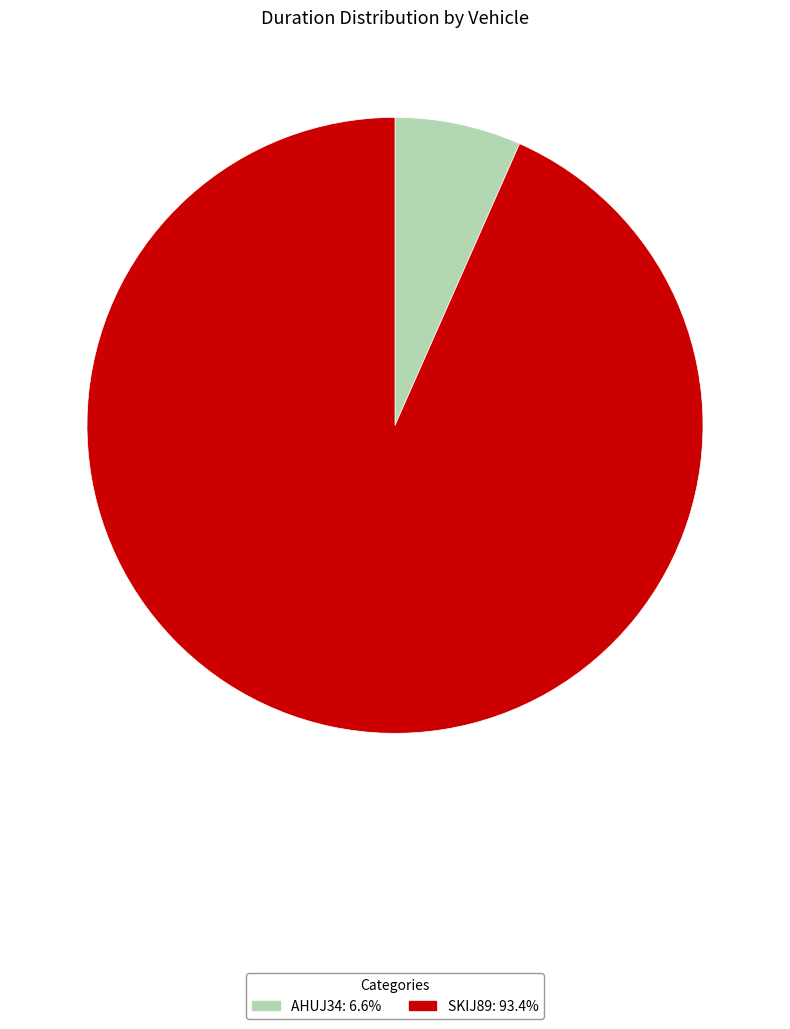

Does SKIJ89 represent more than half of the total?

Yes